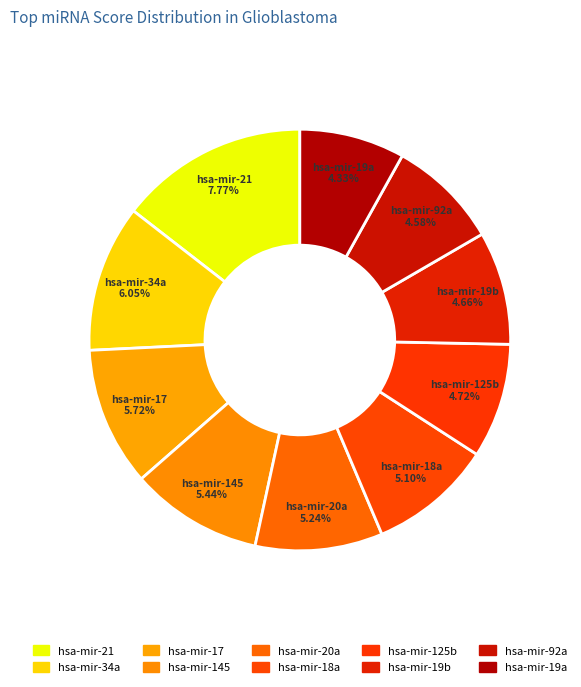

To the nearest percent, what is the average slice percentage?

10%